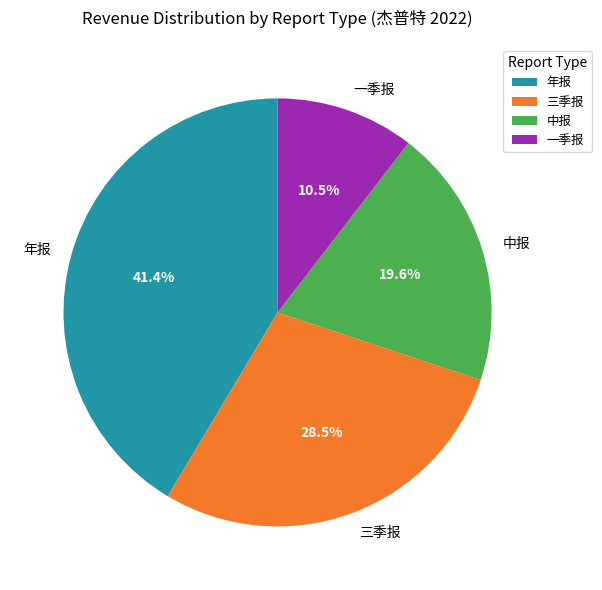

Combined, what portion of the pie is 年报 and 三季报?

69.9%